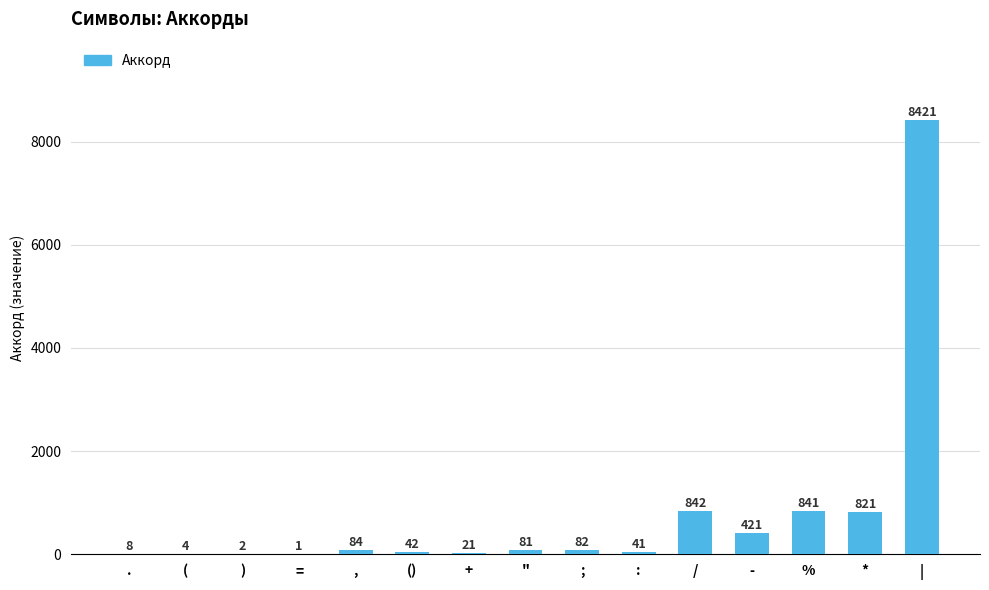

What is the change in value from , to *?

+737